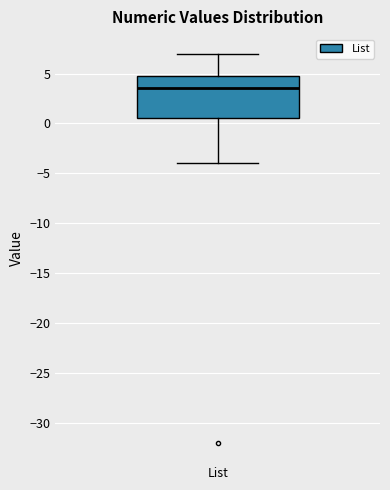

Transcribe this box plot: give where the median line is, the range the box spans, and where the two whiskers end, as read against the y-axis. The values are not printed on the chart, so give them approximately, as read against the axis.

median 3.5, box 0.5 to 5.0, whiskers -4.0 to 7.0